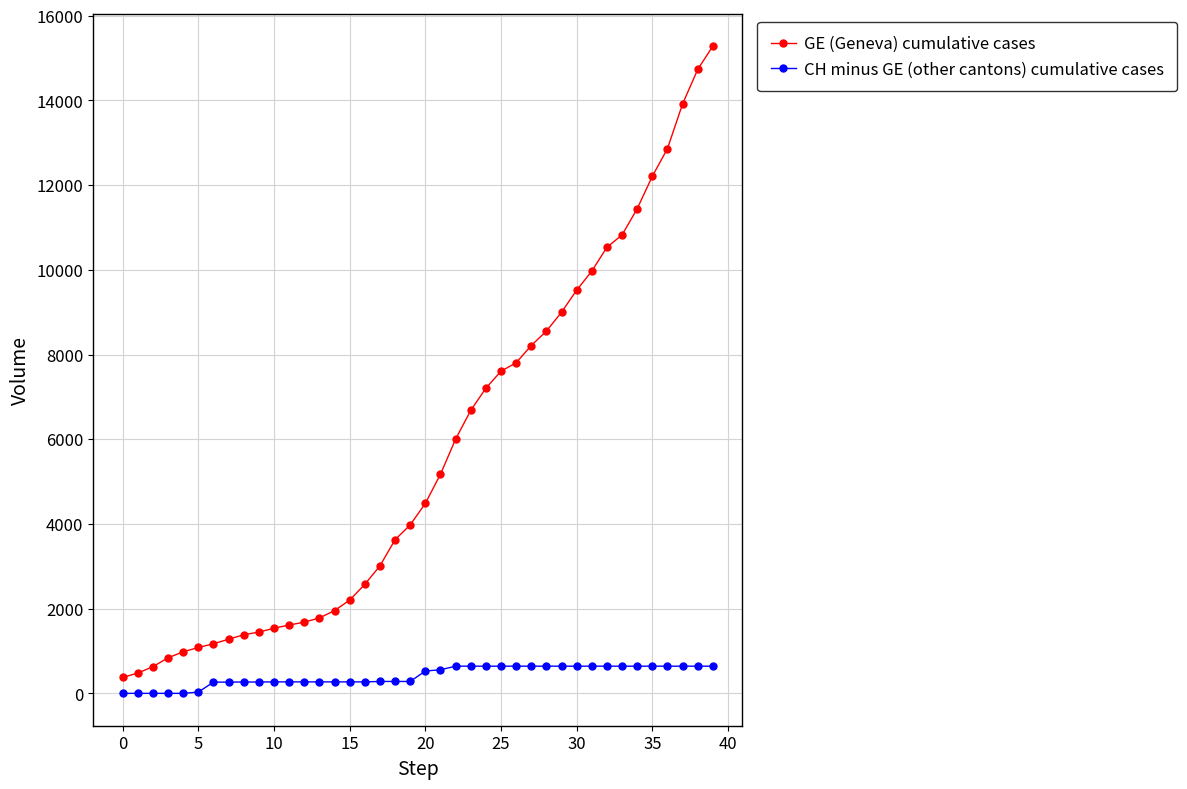

Which series has the largest total across all categories?

GE (Geneva) cumulative cases